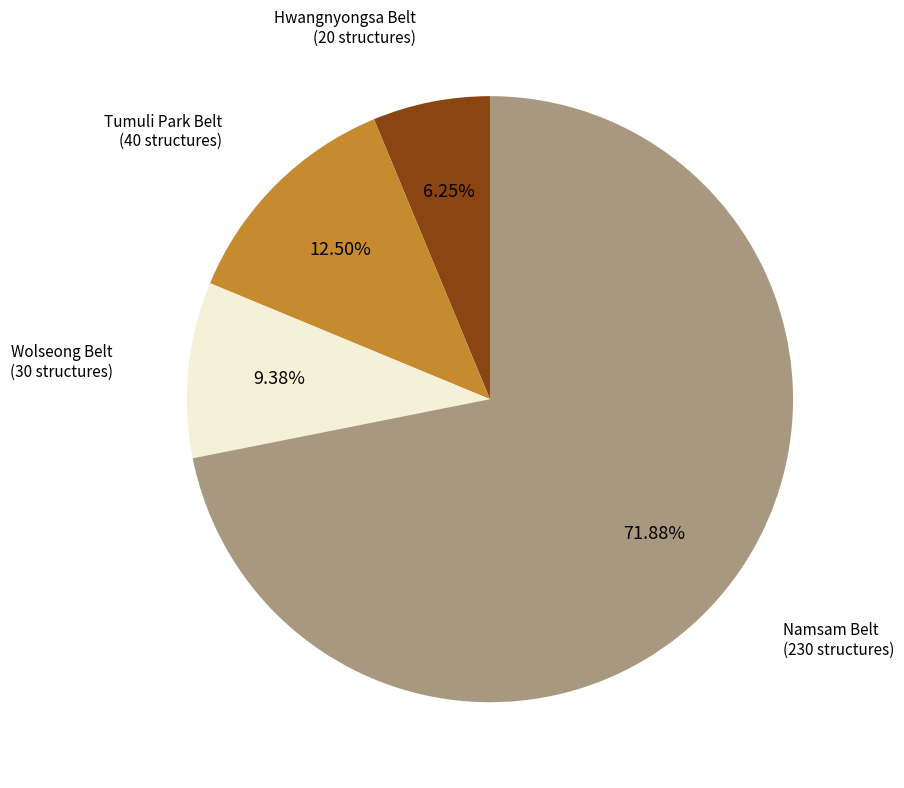

Is there a majority slice in this chart?

Yes